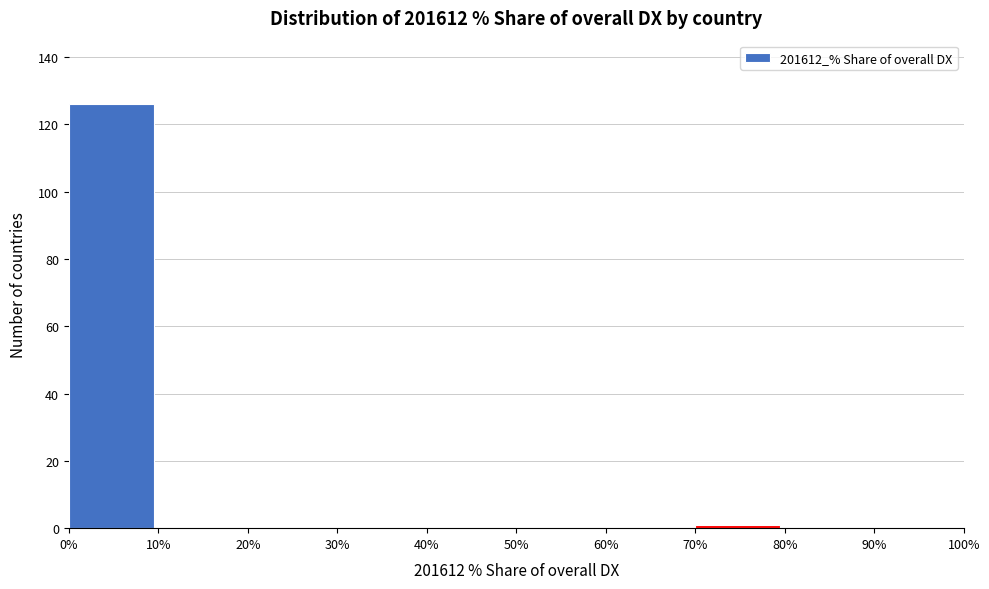

Reading left to right, transcribe this chart: for each bar, give the range it covers on the x-axis and its height. The values are not printed on the chart, so give them approximately, as read against the axis.

0% to 10%: 126
10% to 20%: 0
20% to 30%: 0
30% to 40%: 0
40% to 50%: 0
50% to 60%: 0
60% to 70%: 0
70% to 80%: under 2
80% to 90%: 0
90% to 100%: 0